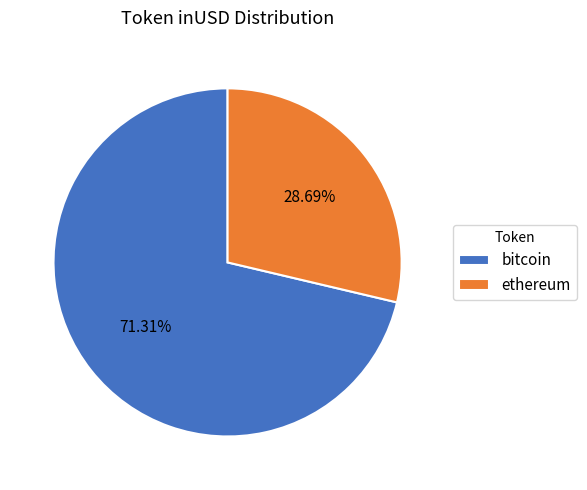

Rank the categories by value from lowest to highest.

ethereum, bitcoin